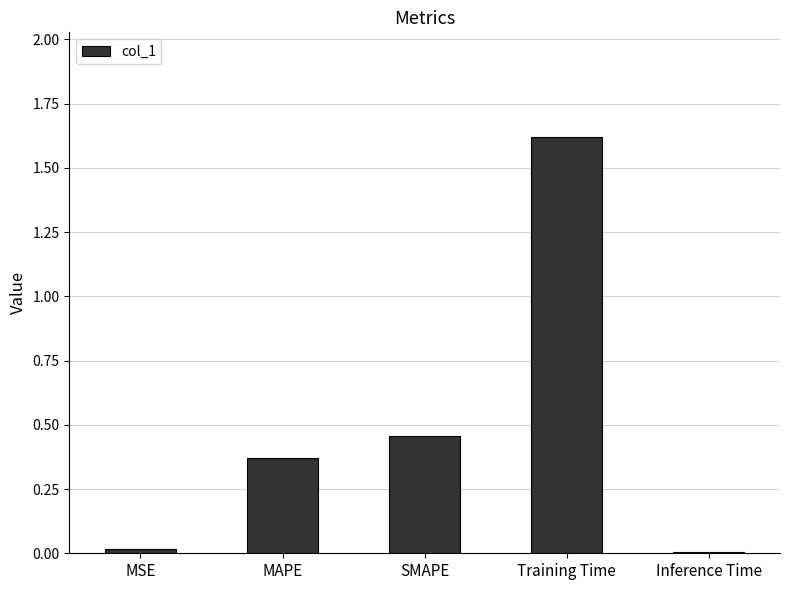

At which category does the chart reach its peak across all series?

Training Time